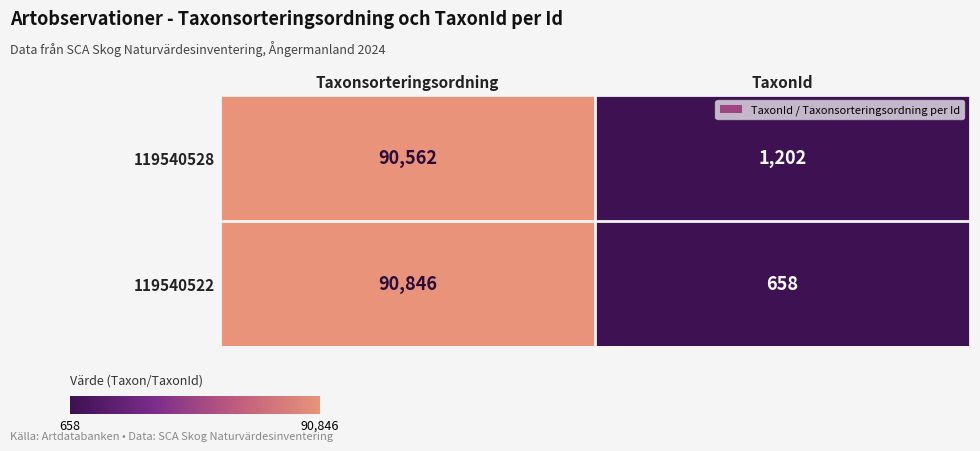

What is the total value across all series at Taxonsorteringsordning?

181408